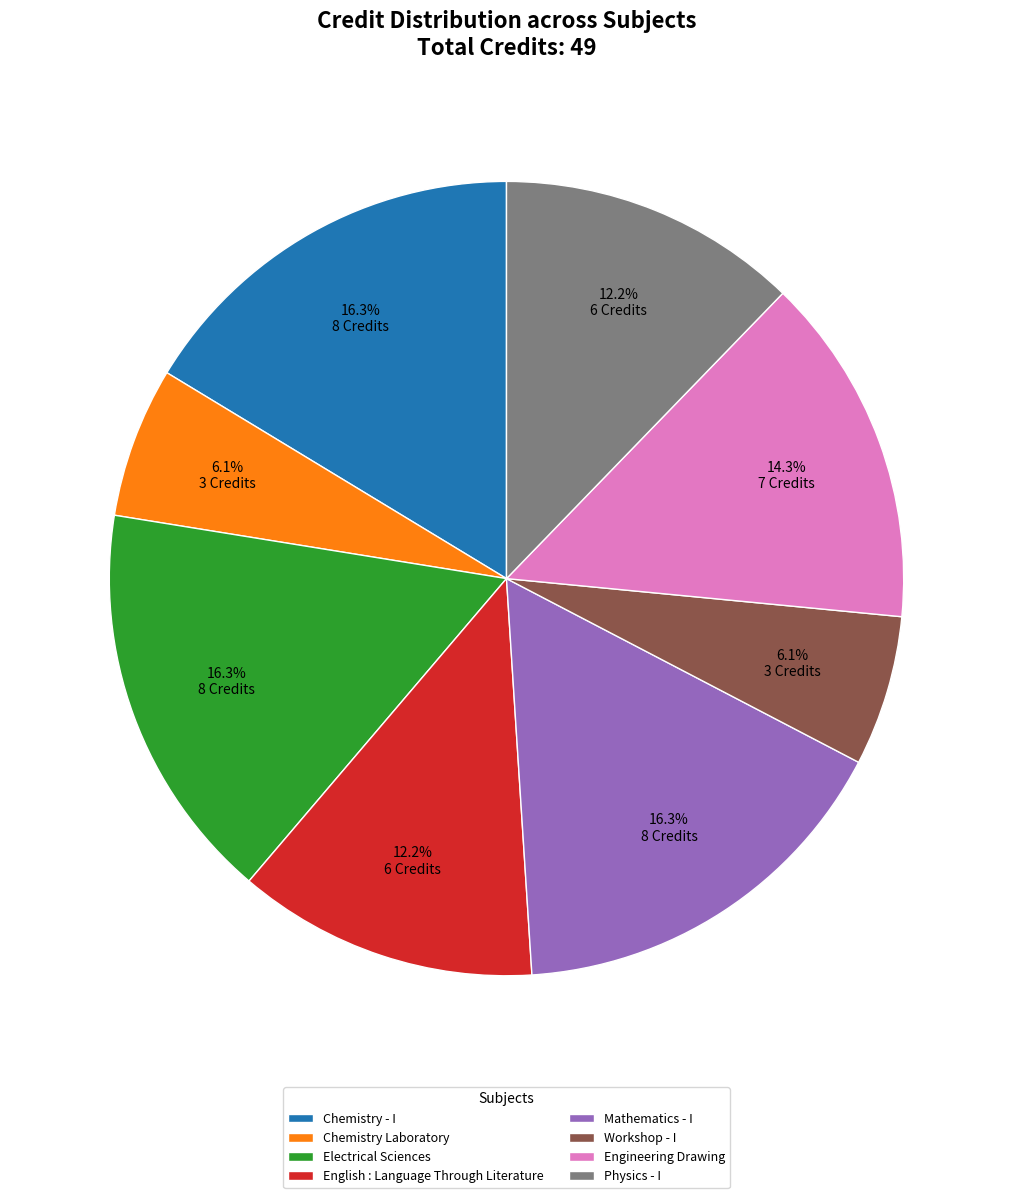

Is it true that Workshop - I is 6% of the pie?

True